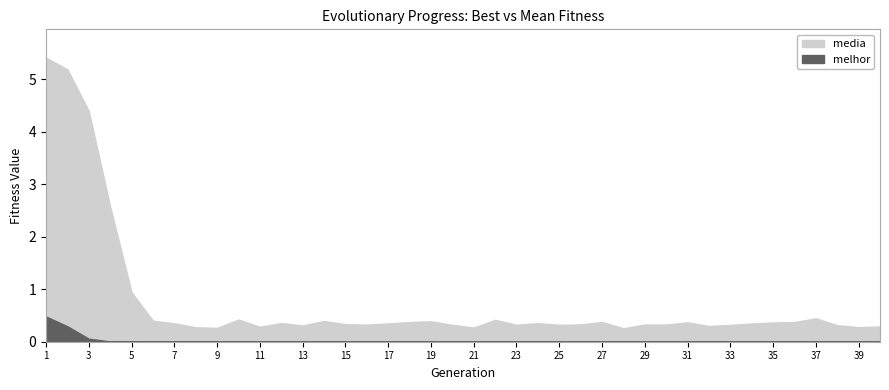

True or false: melhor and media cross at least once.

False